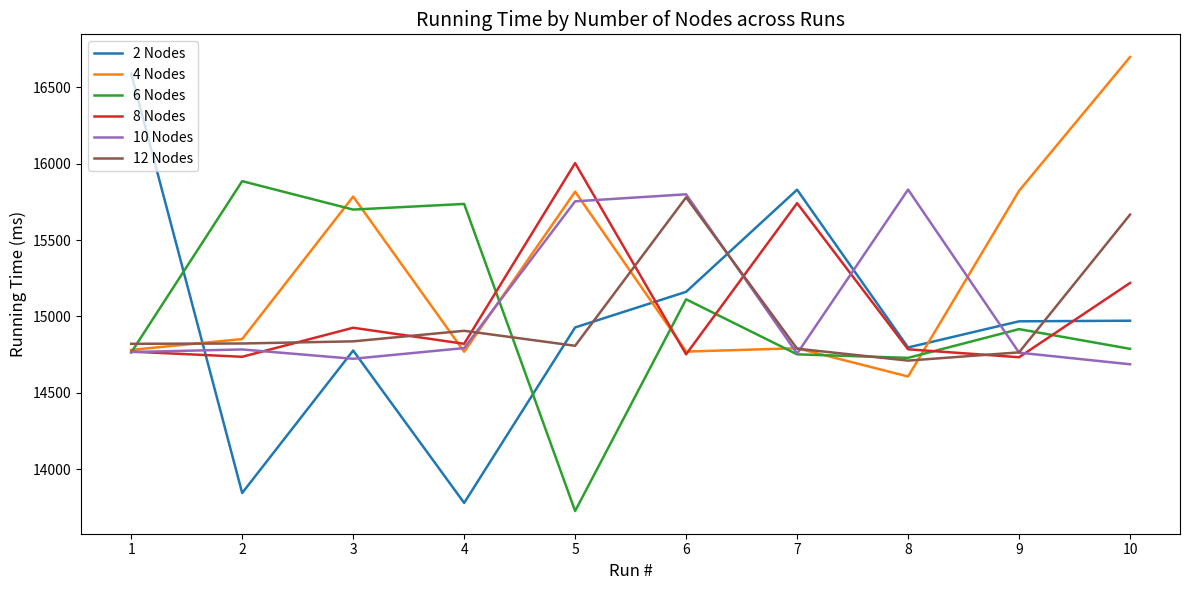

What is the approximate value of 2 Nodes at 7?

15829